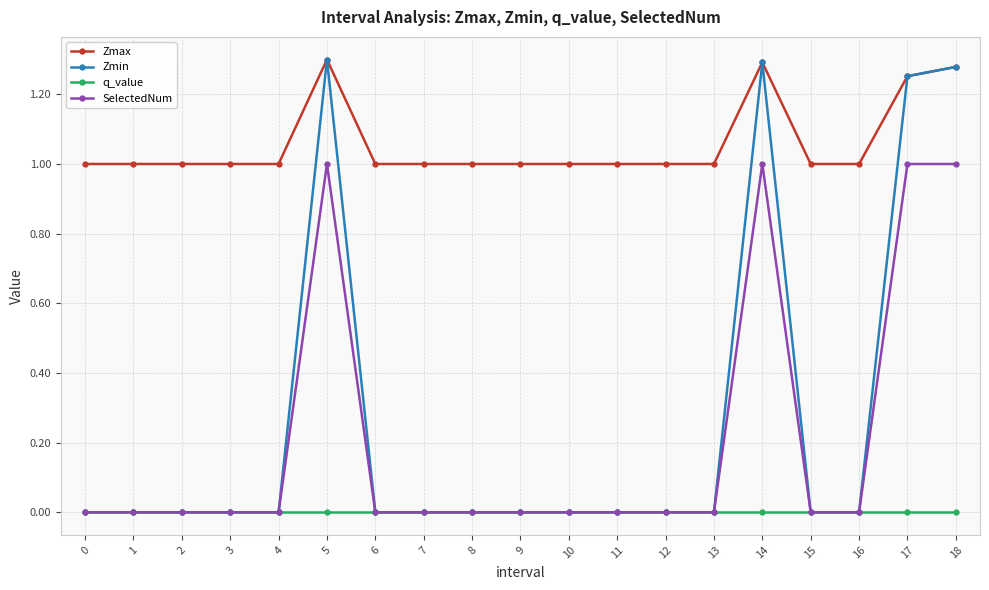

Which series has the largest total across all categories?

Zmax